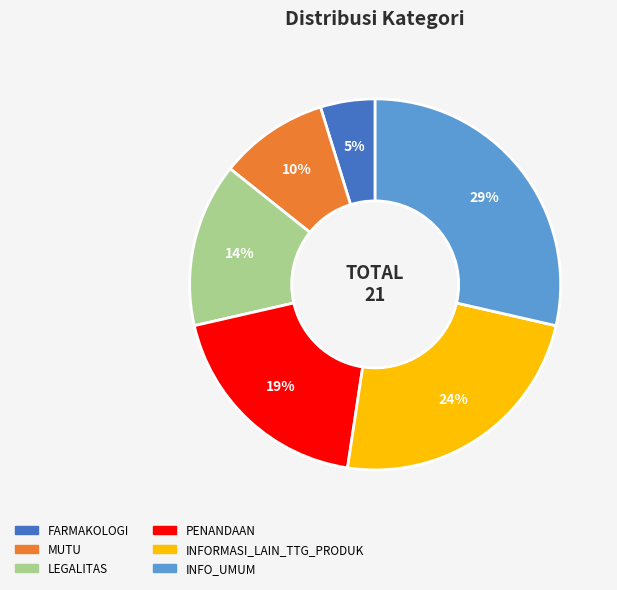

True or false: PENANDAAN accounts for 19% of the total.

True